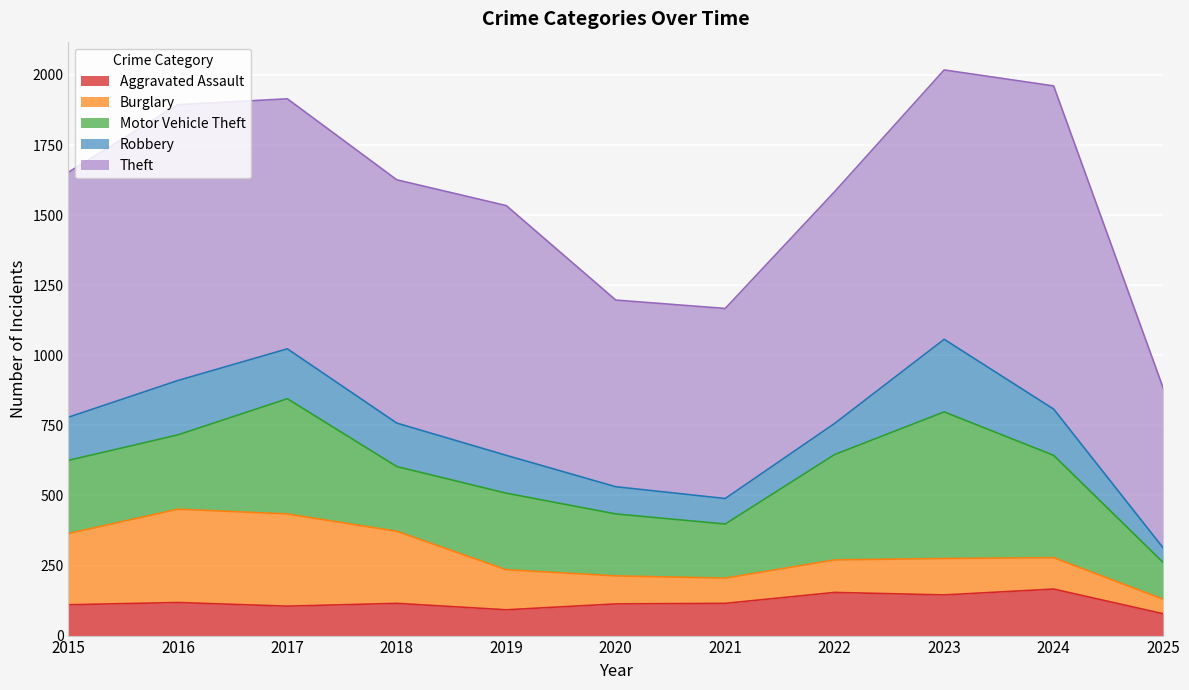

At which category does Burglary reach its first local valley?

2021